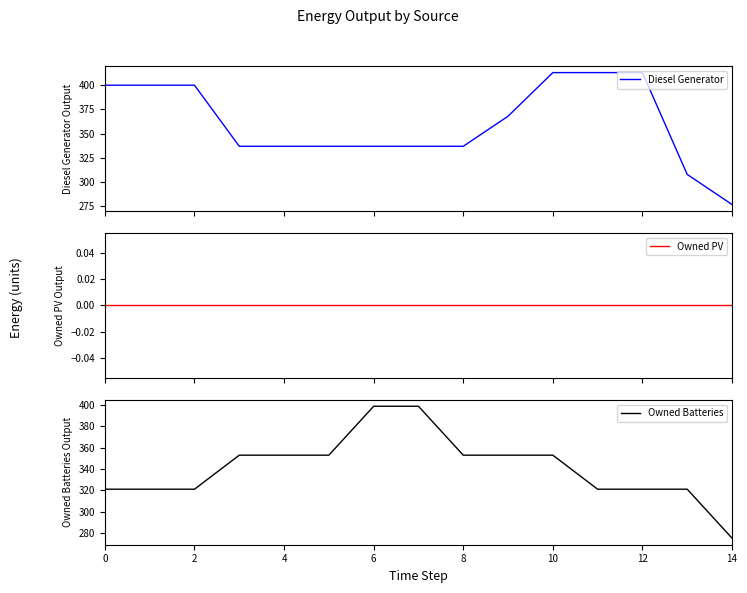

What is the maximum value for Owned Batteries?

399